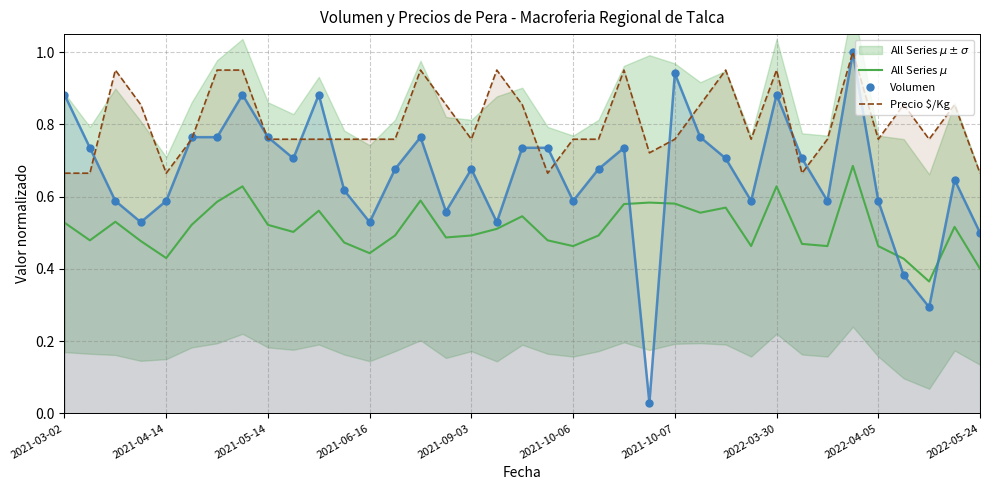

The value of Volumen at 2021-06-16 is 0.9. True or false?

False